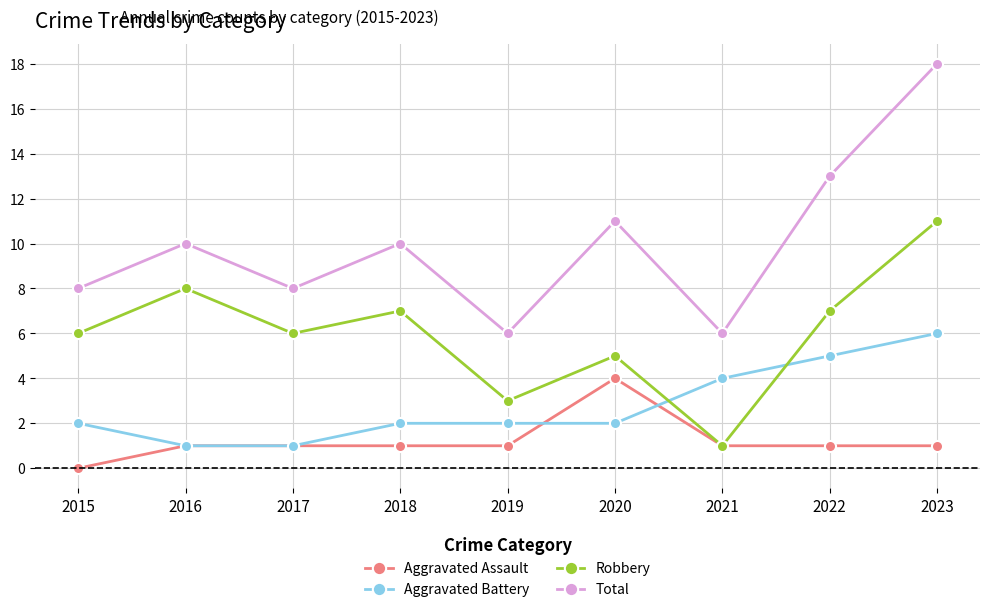

At which category does Robbery reach its first local peak?

2016